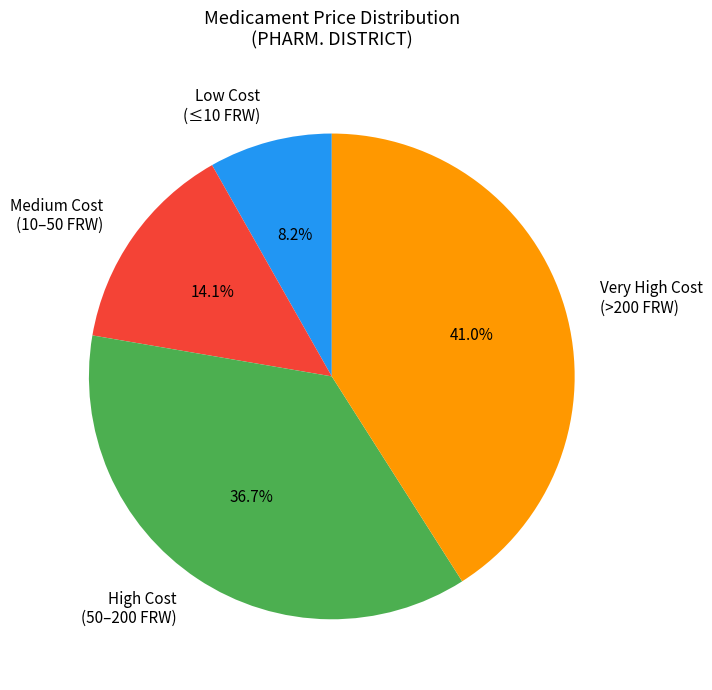

How many slices are in this pie chart?

4